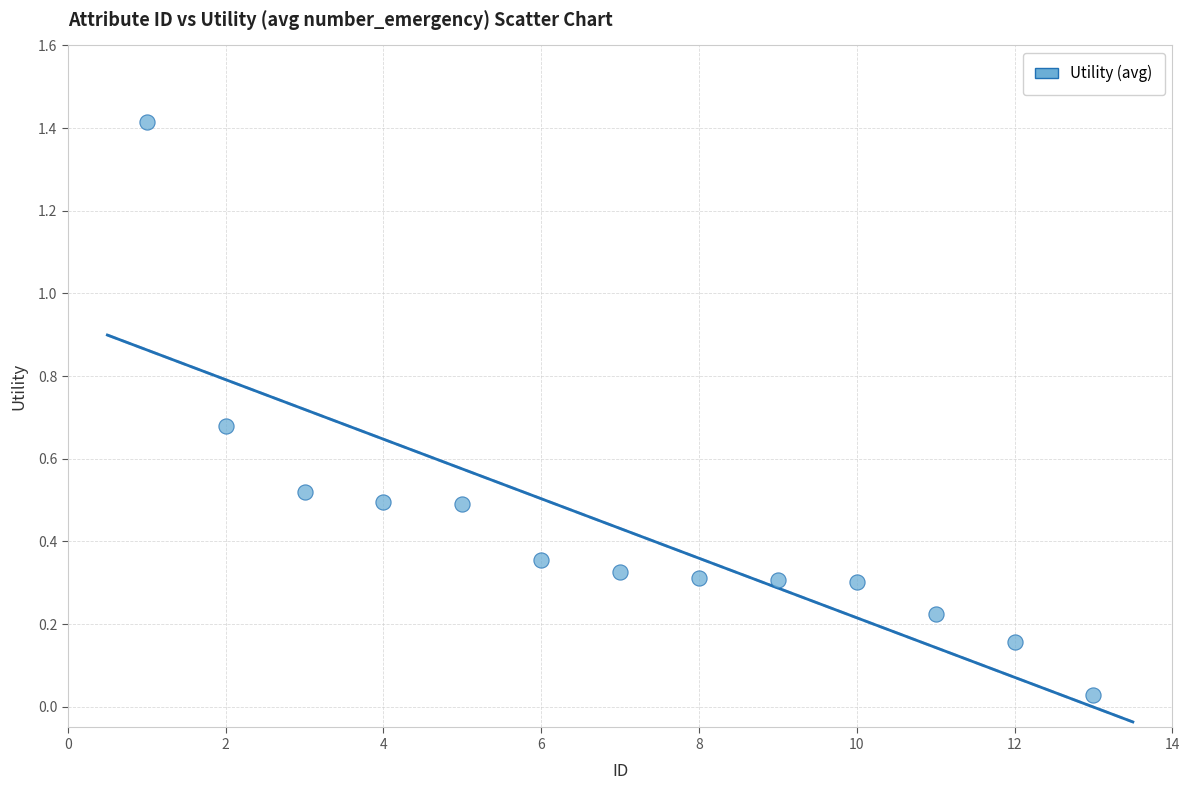

What is the range of Y values (max minus min)?

1.4